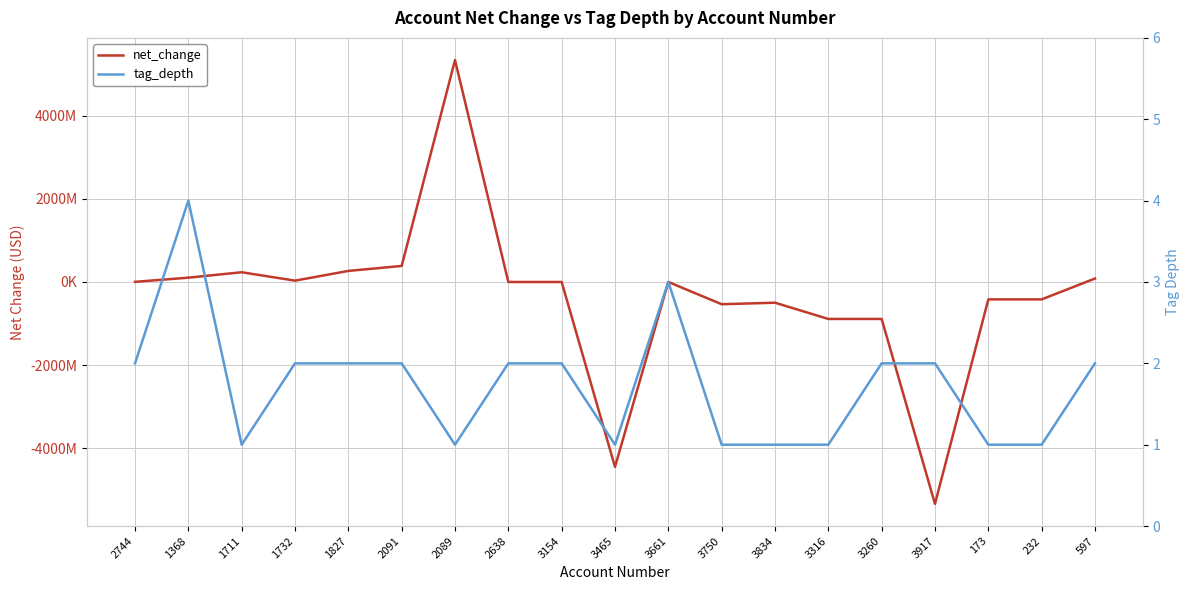

What is the sum of all tag_depth values?

33